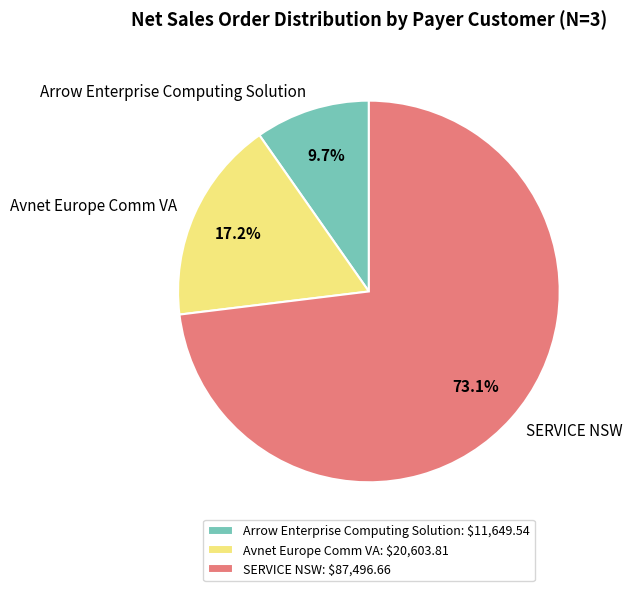

To the nearest percent, what percentage of the pie is Arrow Enterprise Computing Solution?

10%